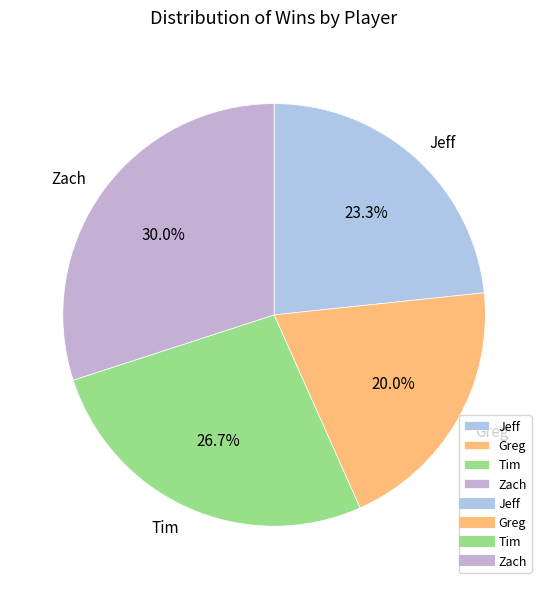

To the nearest percent, what is the difference between the Tim and Greg slice percentages?

7%